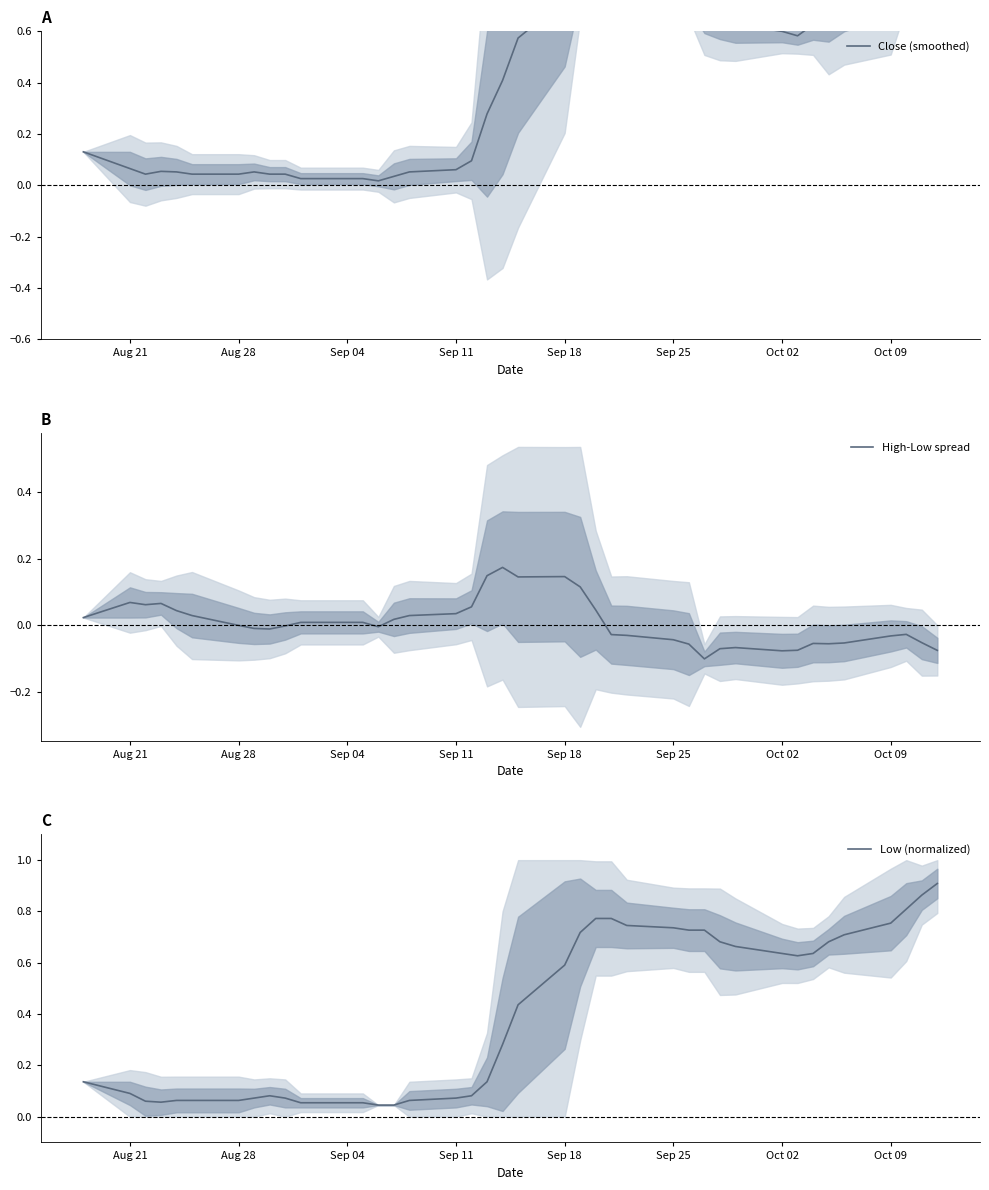

In Low (normalized), how many points are lower than both neighbors (excluding endpoints)?

3